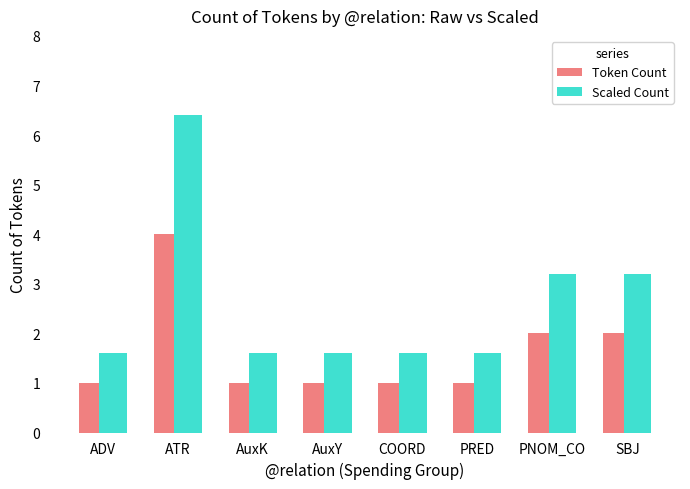

Reading right to left, transcribe all the data shown in this chart.

Token Count: SBJ=2.0	PNOM_CO=2.0	PRED=1.0	COORD=1.0	AuxY=1.0	AuxK=1.0	ATR=4.0	ADV=1.0
Scaled Count: SBJ=3.2	PNOM_CO=3.2	PRED=1.6	COORD=1.6	AuxY=1.6	AuxK=1.6	ATR=6.4	ADV=1.6